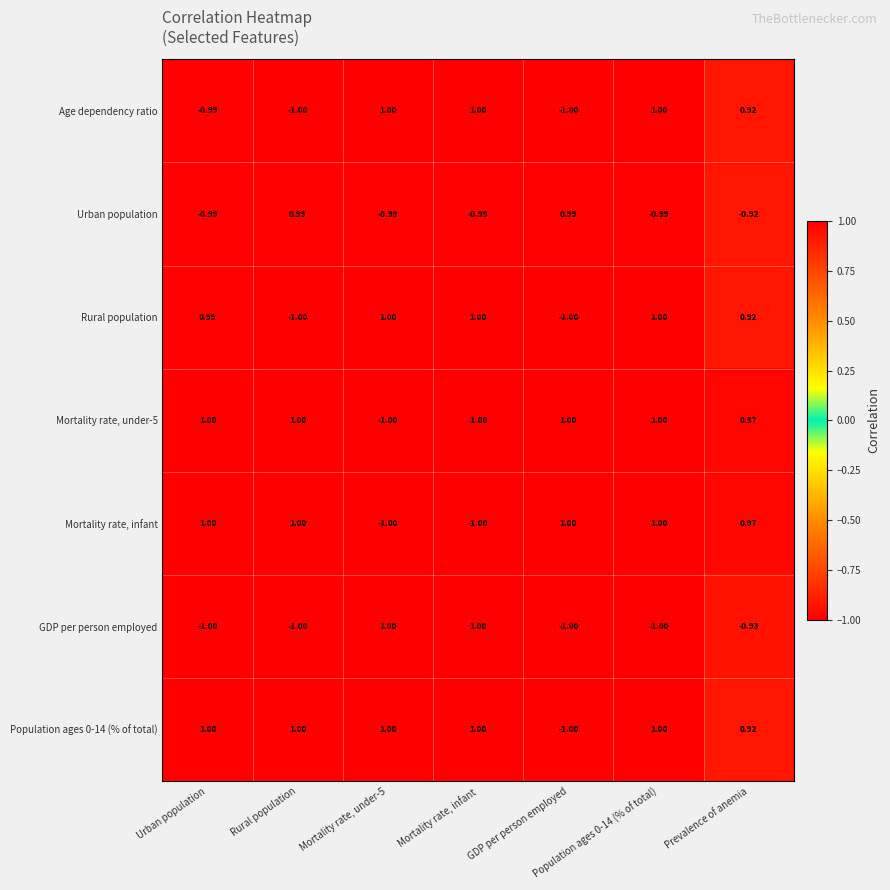

Where is Urban population nearest to the value 0?

Prevalence of anemia